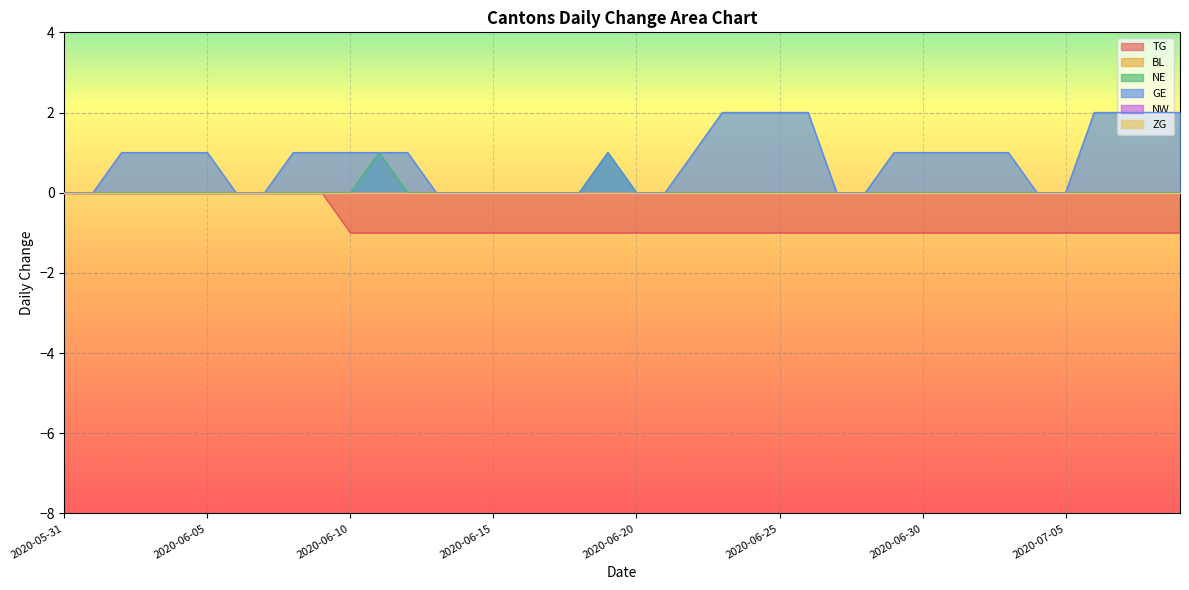

What is the difference between the GE values at 2020-06-01 and 2020-06-23?

2